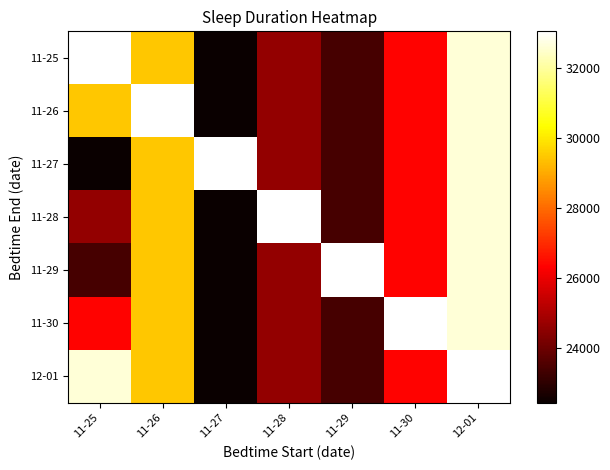

Which label corresponds to the largest value in the chart?

11-25